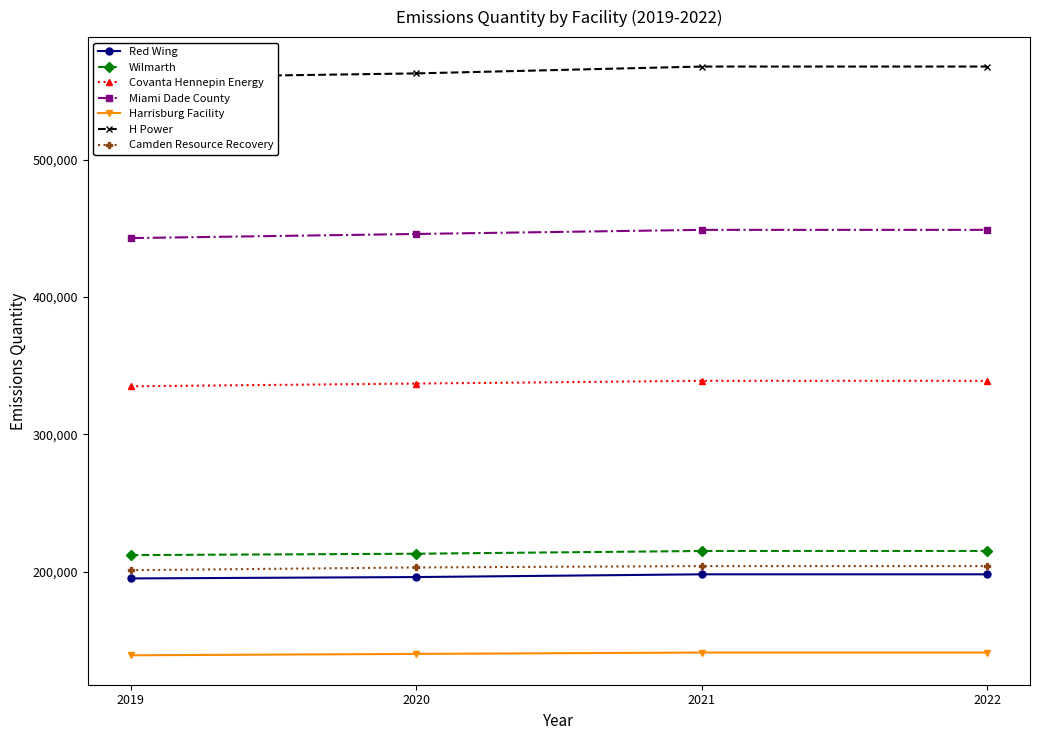

The value of Covanta Hennepin Energy at 2020 is 218763. True or false?

False